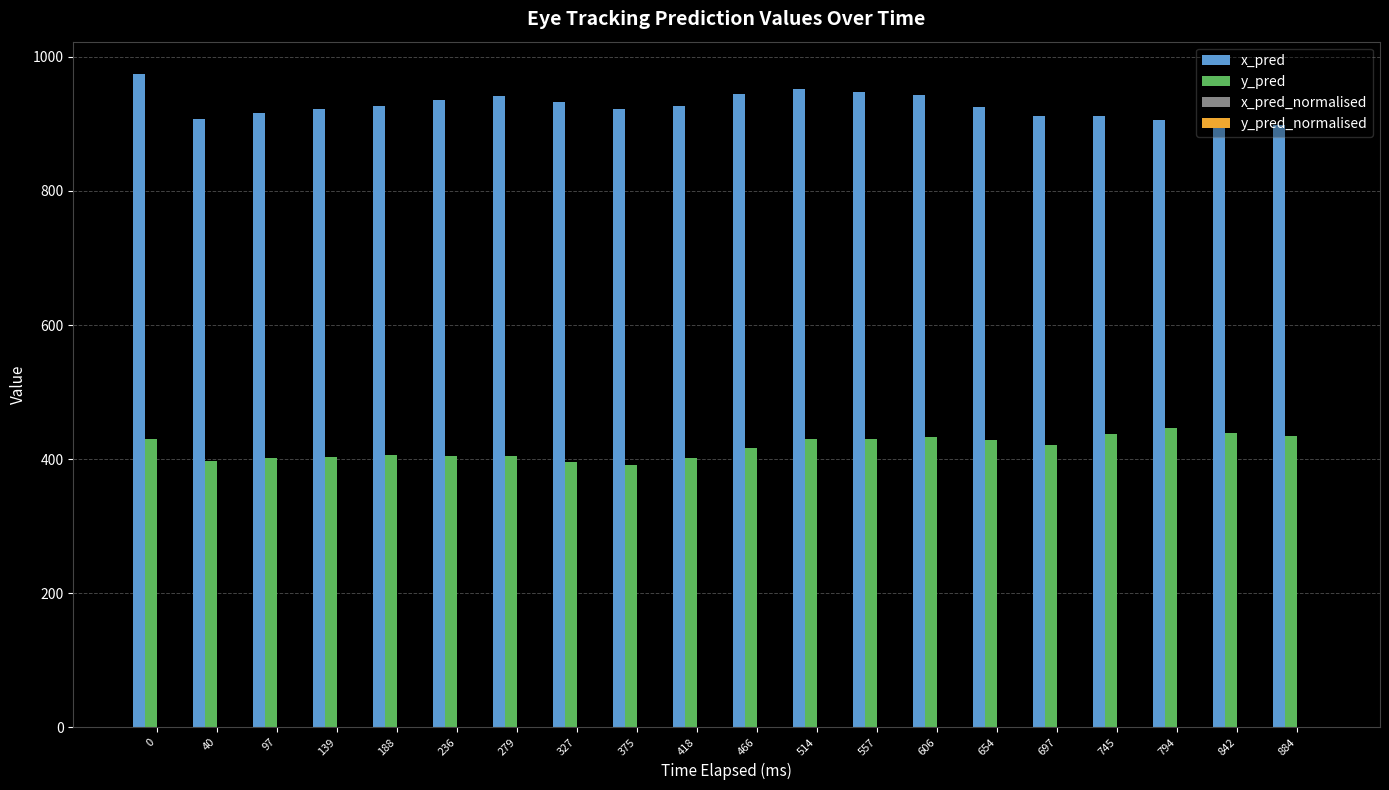

What is the spread (max minus min) of values at 0?

973.6